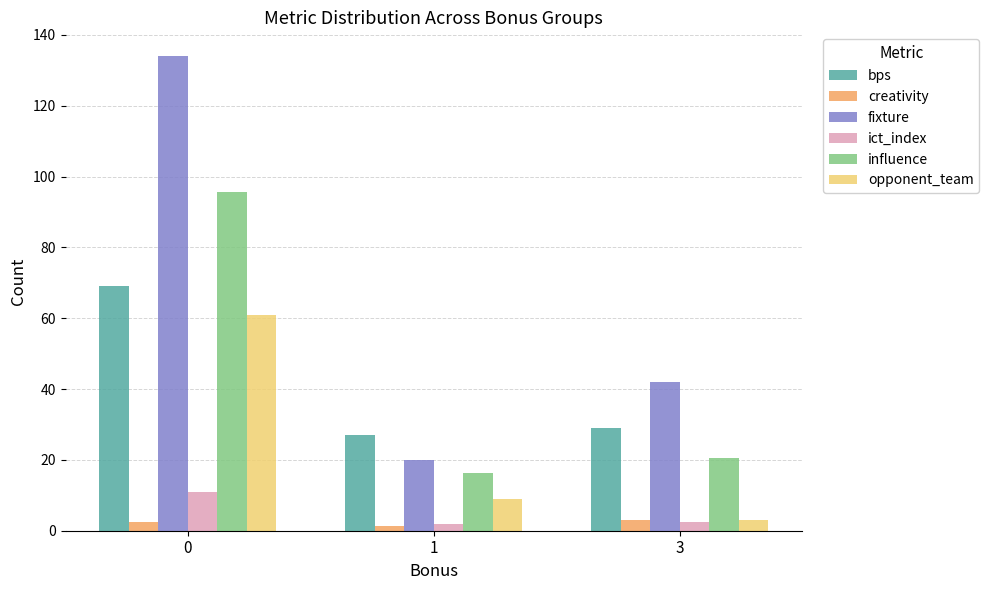

What is the sum of the ict_index values at 0 and 3?

13.4